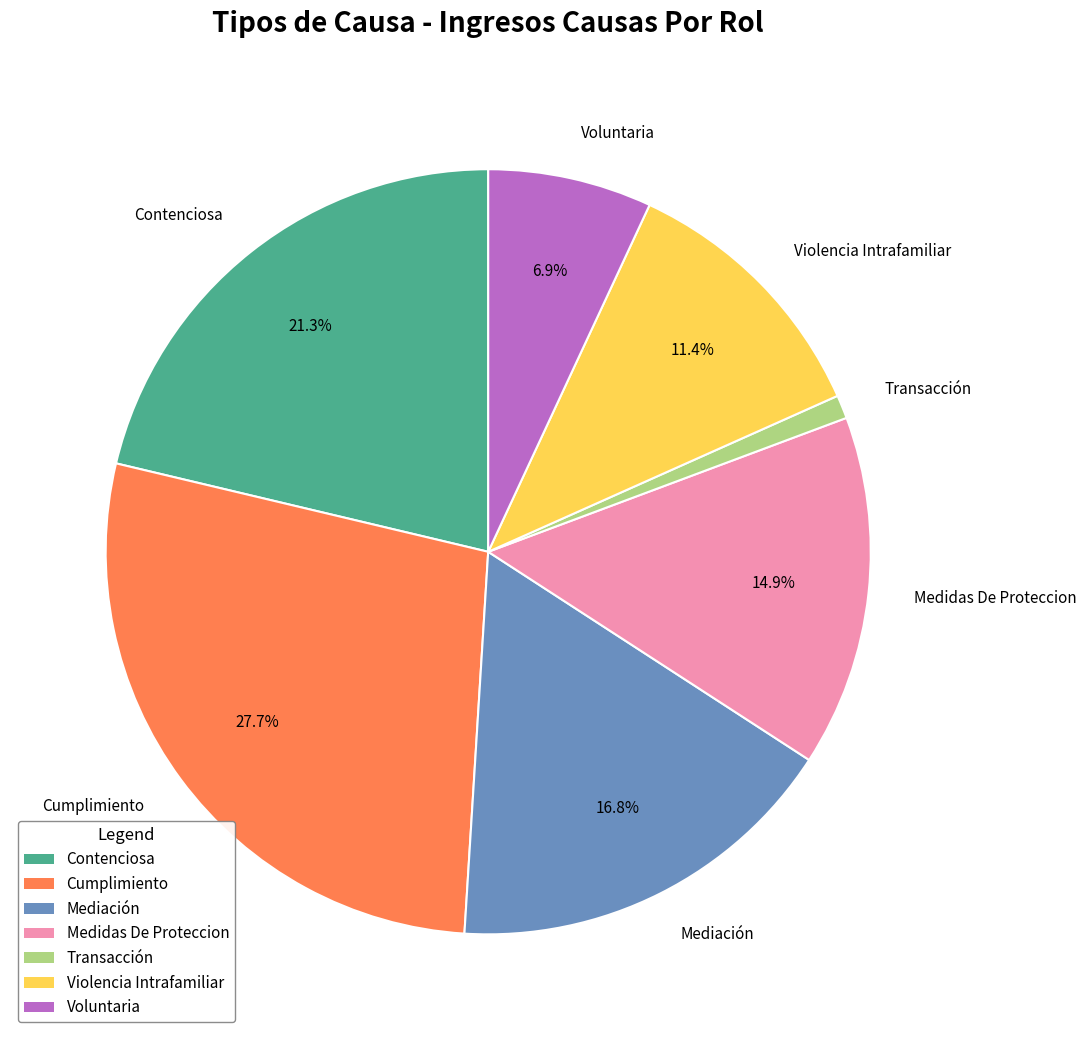

Combined, what portion of the pie is Contenciosa and Mediación?

38.1%